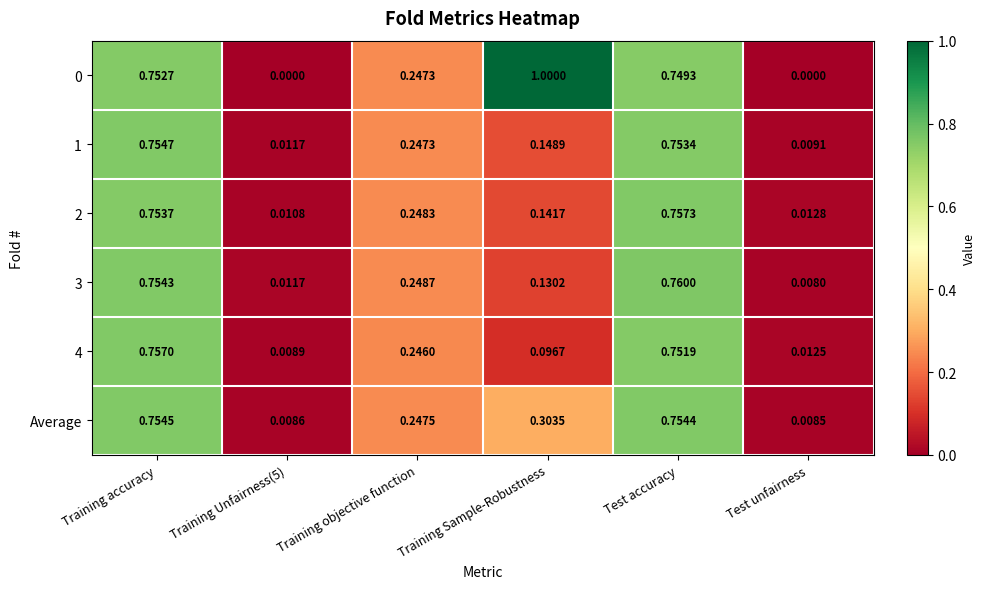

Which category has the highest value across all series?

Training Sample-Robustness